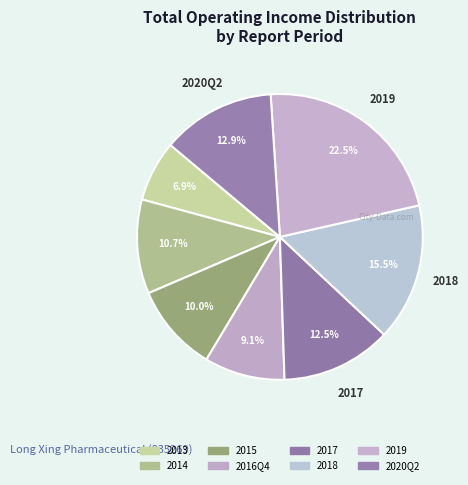

How many slices are in this pie chart?

8